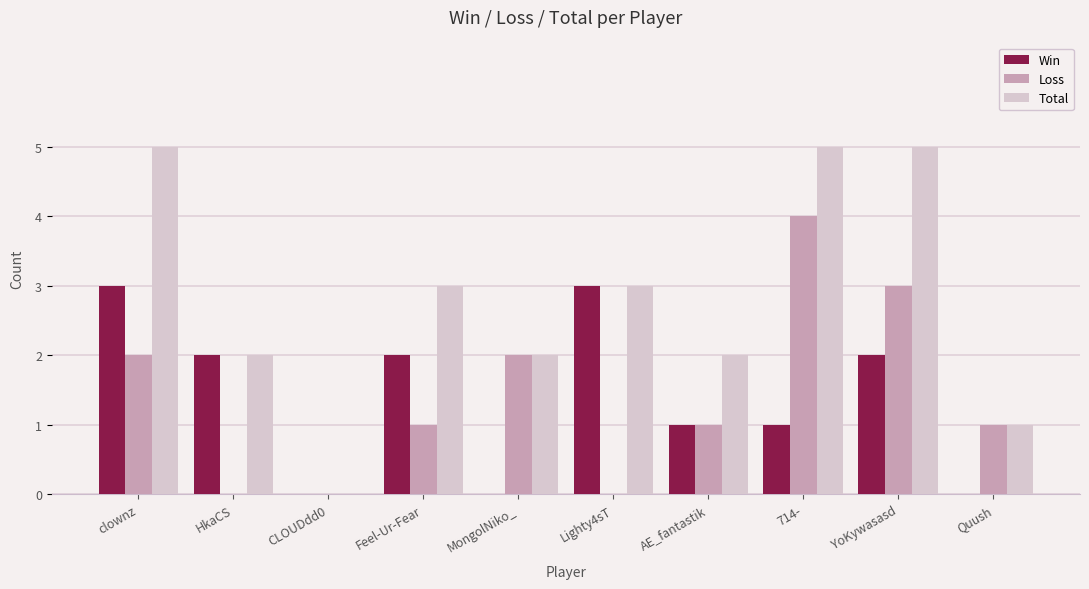

Between clownz and Feel-Ur-Fear, which series saw the biggest shift?

Total